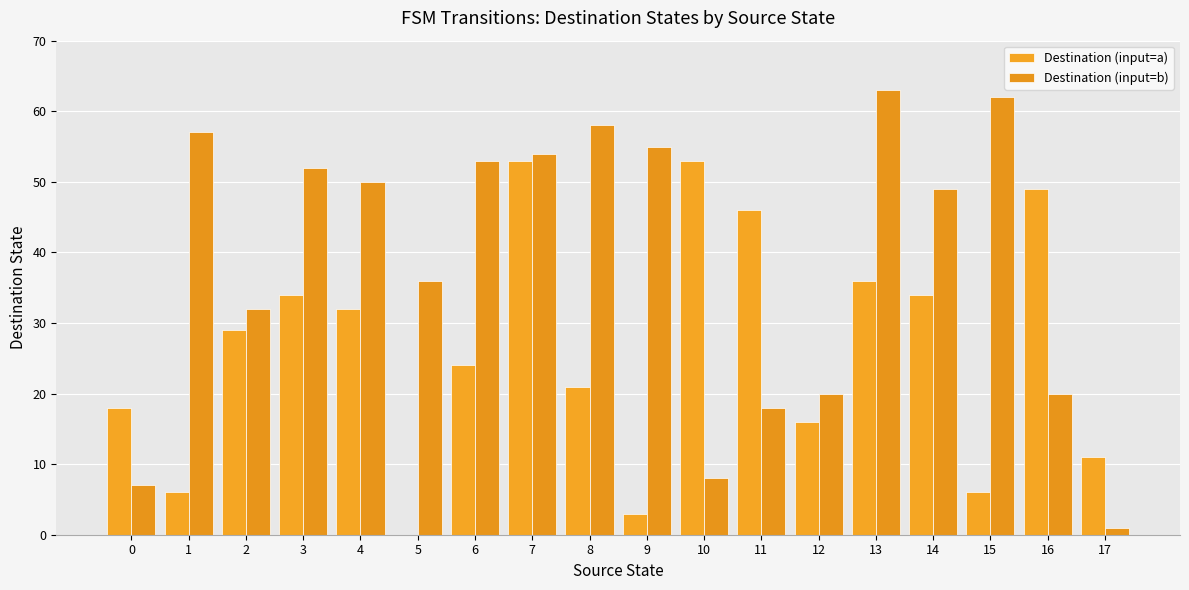

How many groups of bars are there?

18